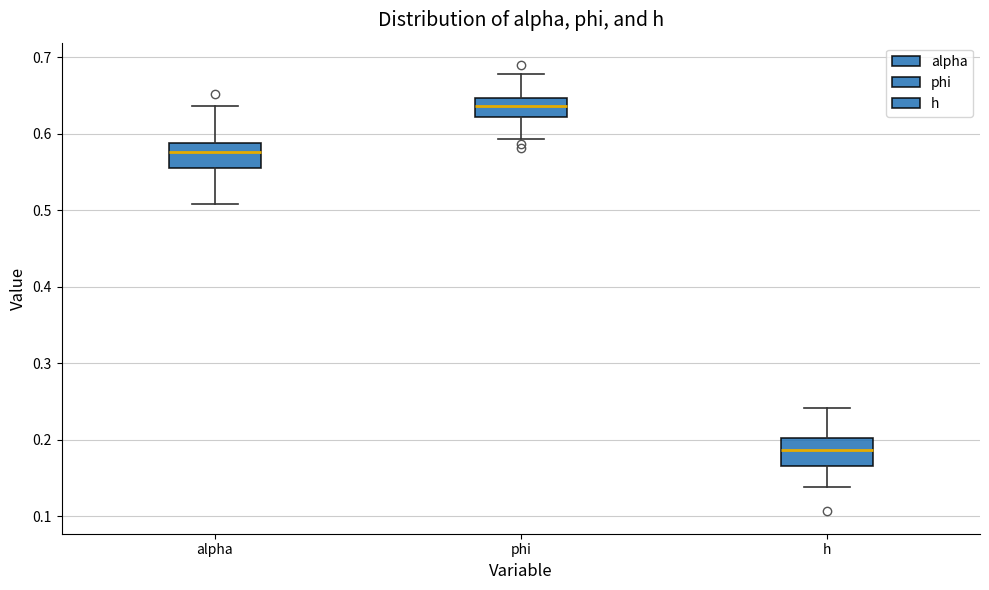

Reading left to right, transcribe this box plot: for each box, give where its median line is, the range the box spans, and where its two whiskers end, as read against the y-axis. The values are not printed on the chart, so give them approximately, as read against the axis.

alpha: median 0.58, box 0.56 to 0.59, whiskers 0.51 to 0.64
phi: median 0.64, box 0.62 to 0.65, whiskers 0.59 to 0.68
h: median 0.19, box 0.17 to 0.20, whiskers 0.14 to 0.24